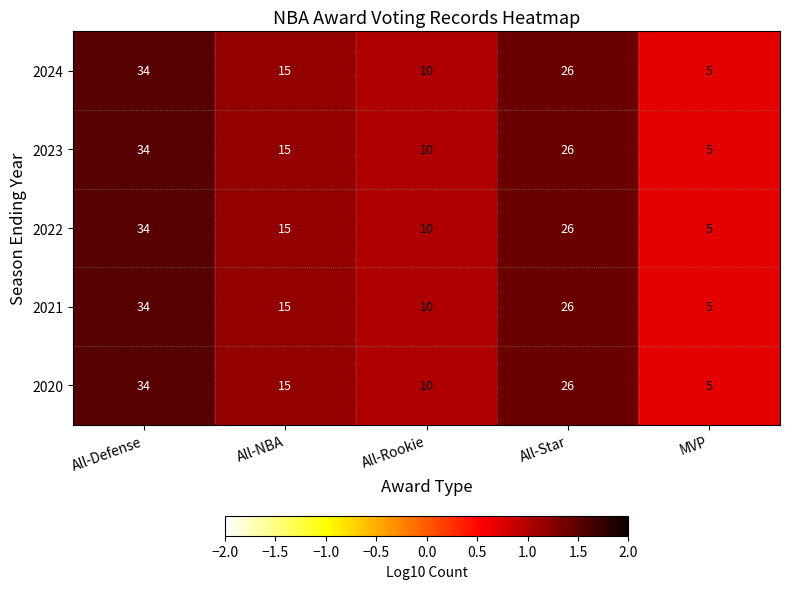

At which label is 2020 closest to 19?

All-NBA